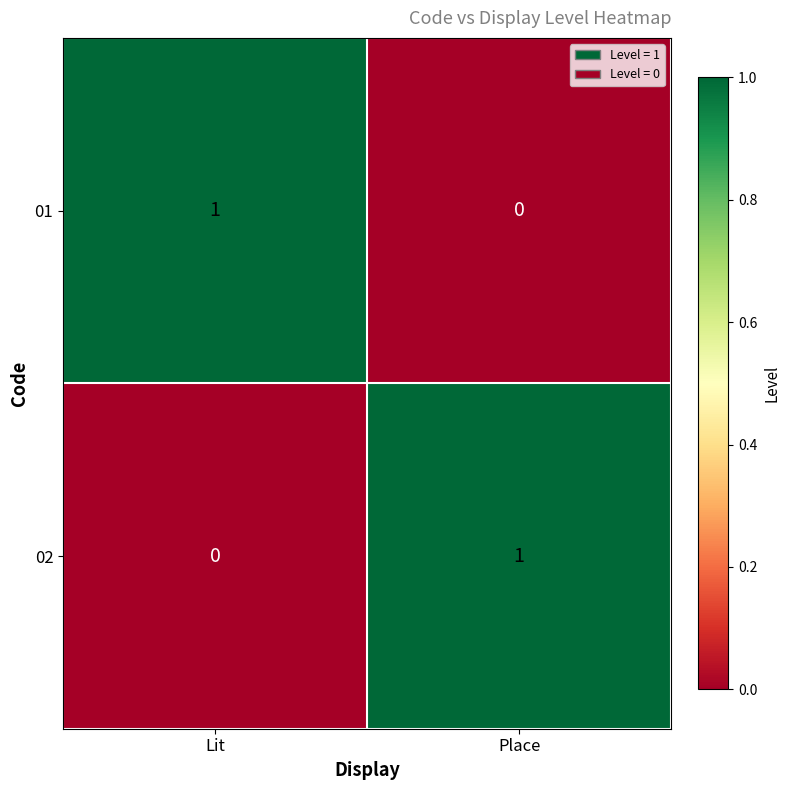

What is the difference between the highest and lowest values at Lit?

1